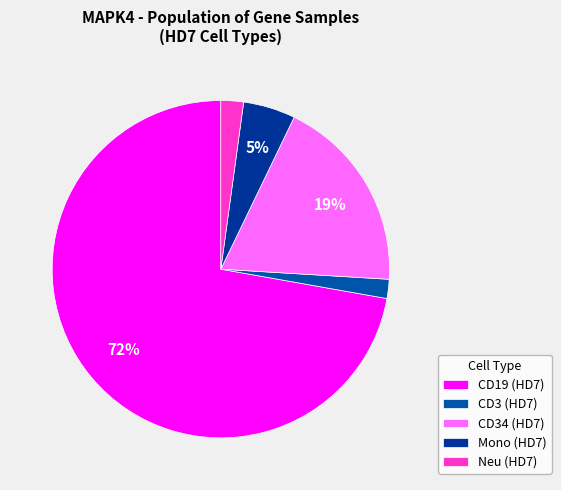

What is the largest slice in the pie chart?

CD19 (HD7)